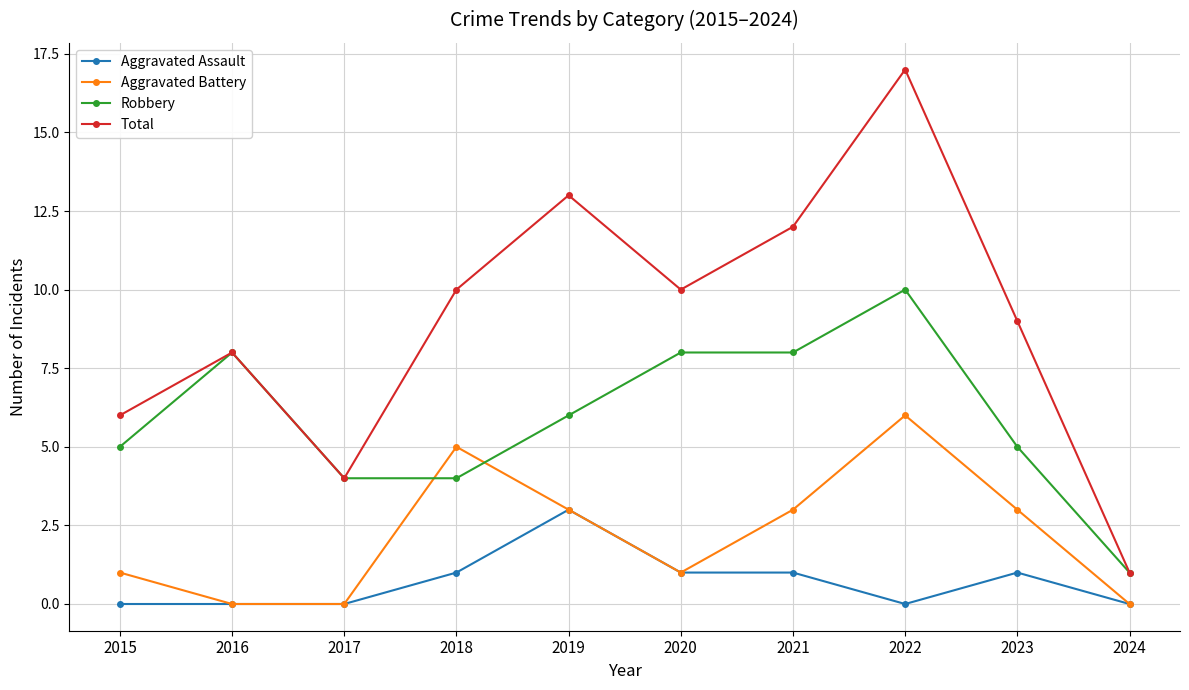

How many values in the Aggravated Assault series are below 1?

5